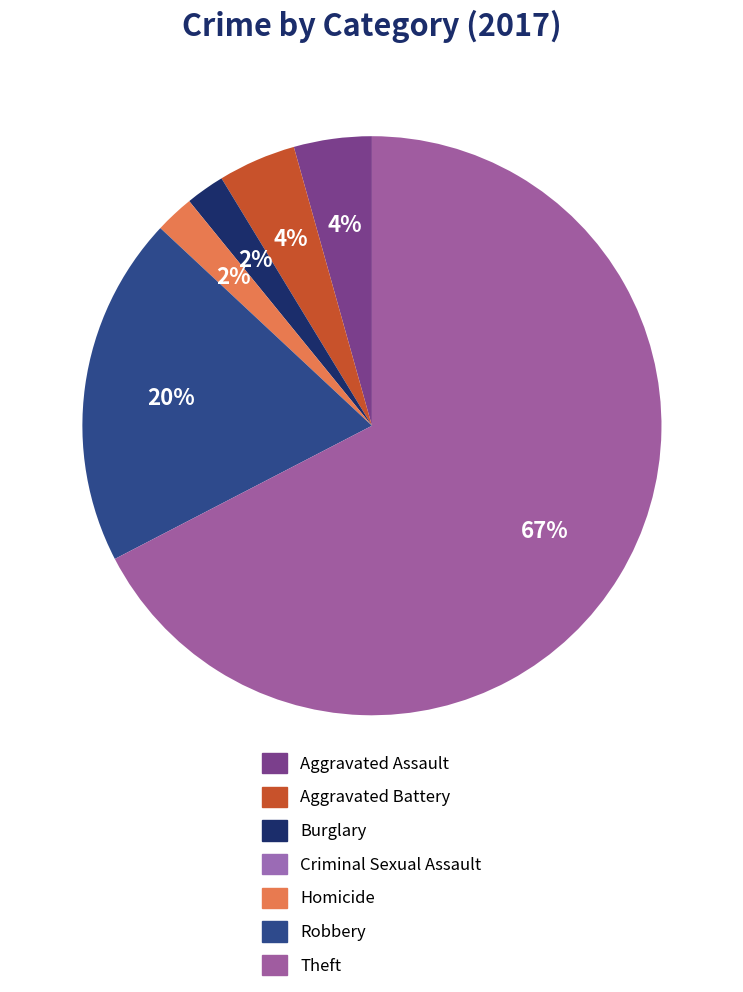

What portion of the pie excludes Aggravated Battery?

95.7%